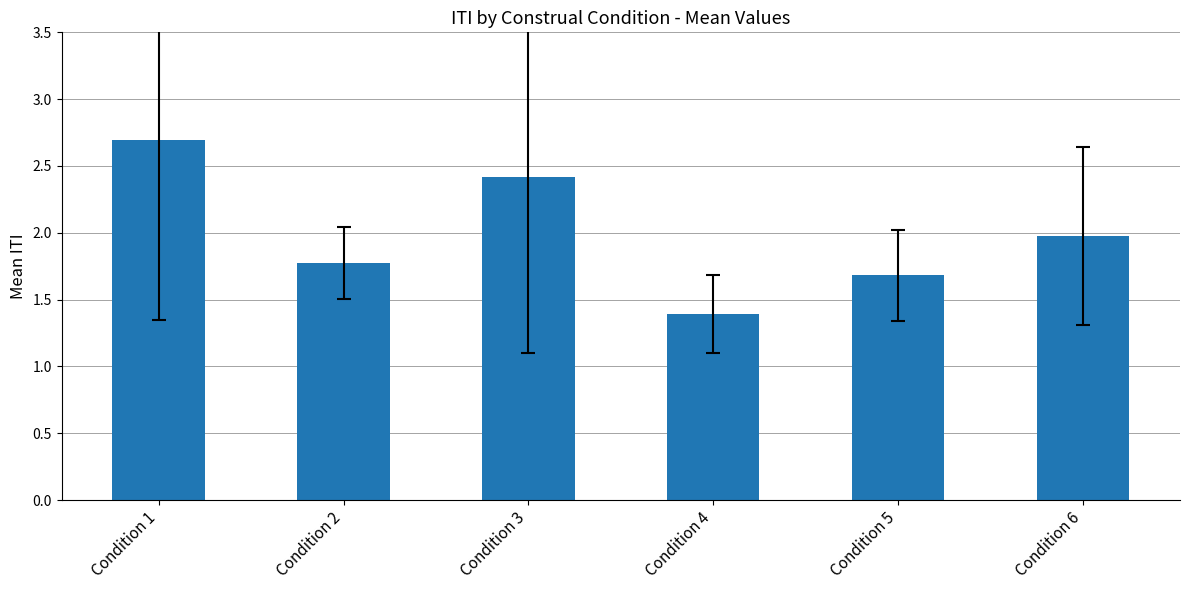

Reading right to left, transcribe all the data shown in this chart.

Condition 6=2.0	Condition 5=1.7	Condition 4=1.4	Condition 3=2.4	Condition 2=1.8	Condition 1=2.7